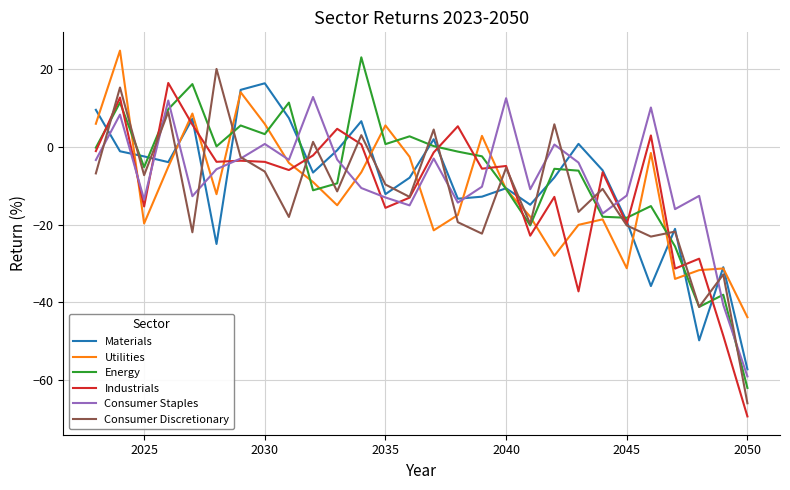

After their last crossing, which series has the higher values: Industrials or Utilities?

Utilities